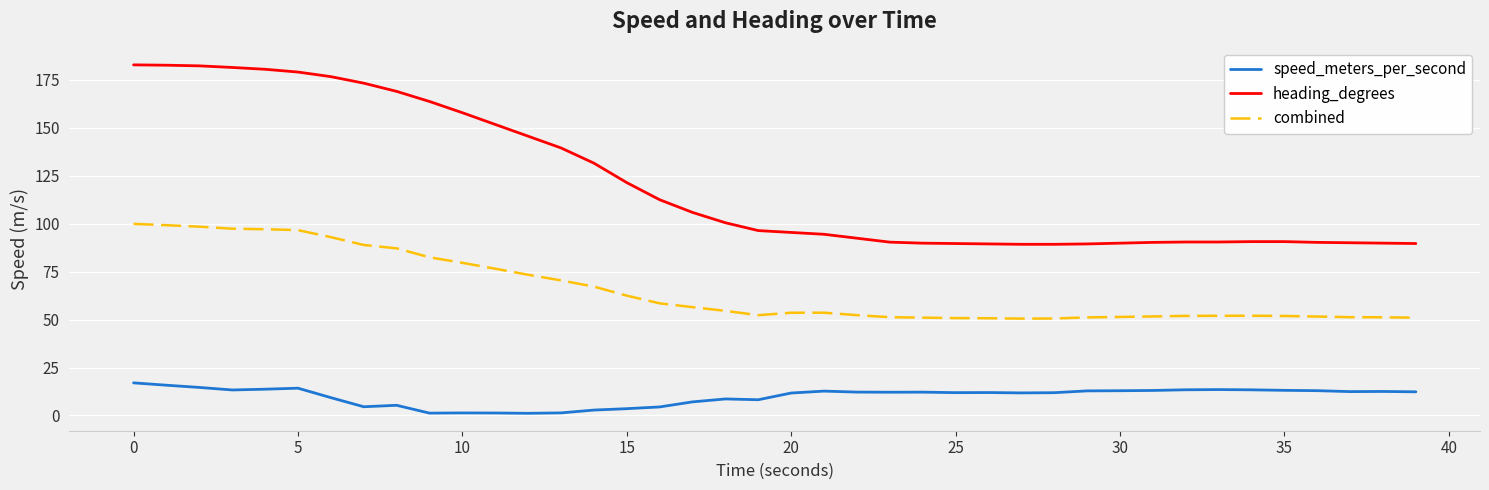

In combined, how many points are higher than both neighbors (excluding endpoints)?

2